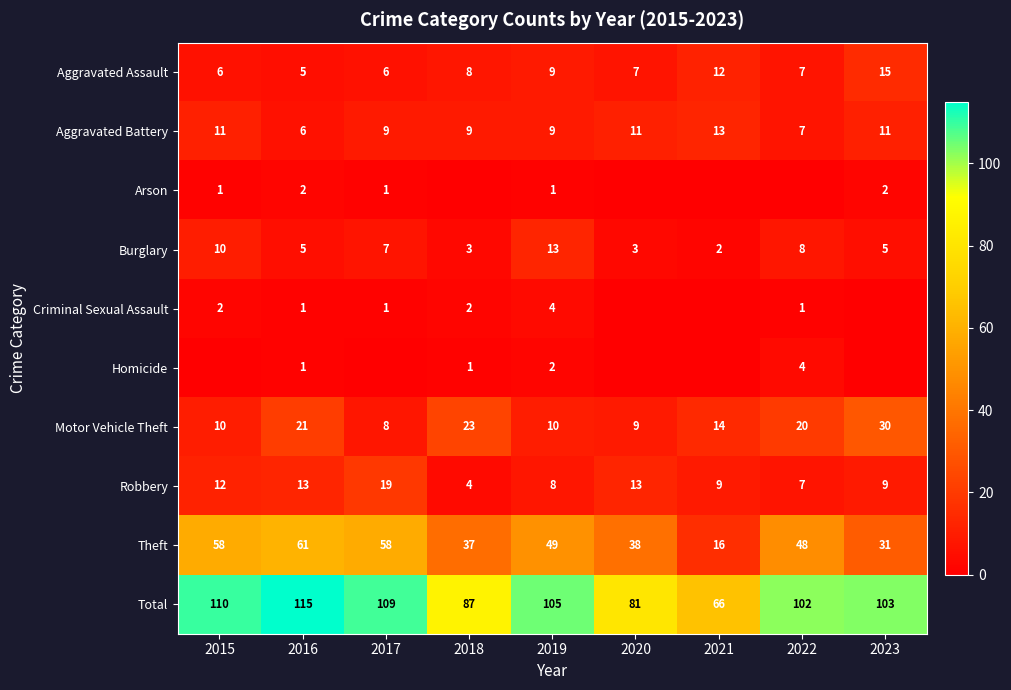

What is the sum of the Burglary values at 2016 and 2019?

18